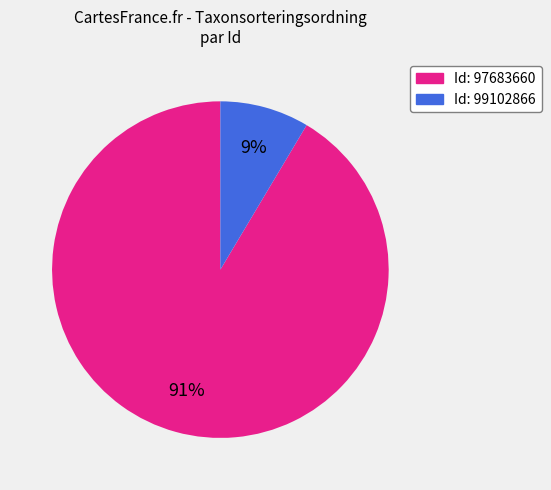

How many segments does this pie chart have?

2